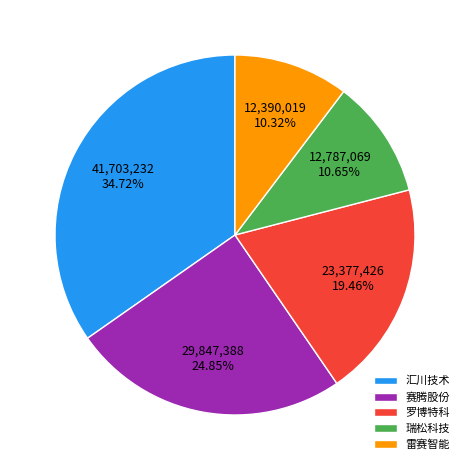

What is the ratio of the value at 罗博特科 to the value at 汇川技术?

0.6